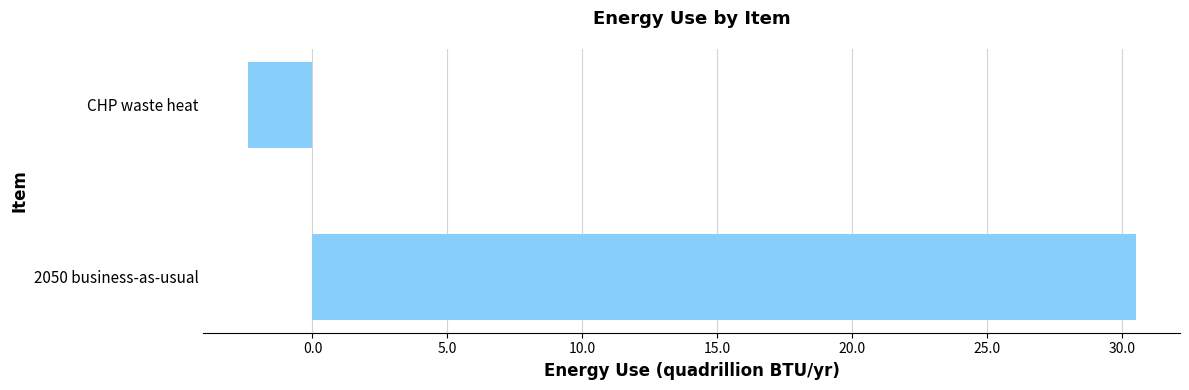

Reading bottom to top, extract all data points from this chart.

2050 business-as-usual=30.5	CHP waste heat=-2.4